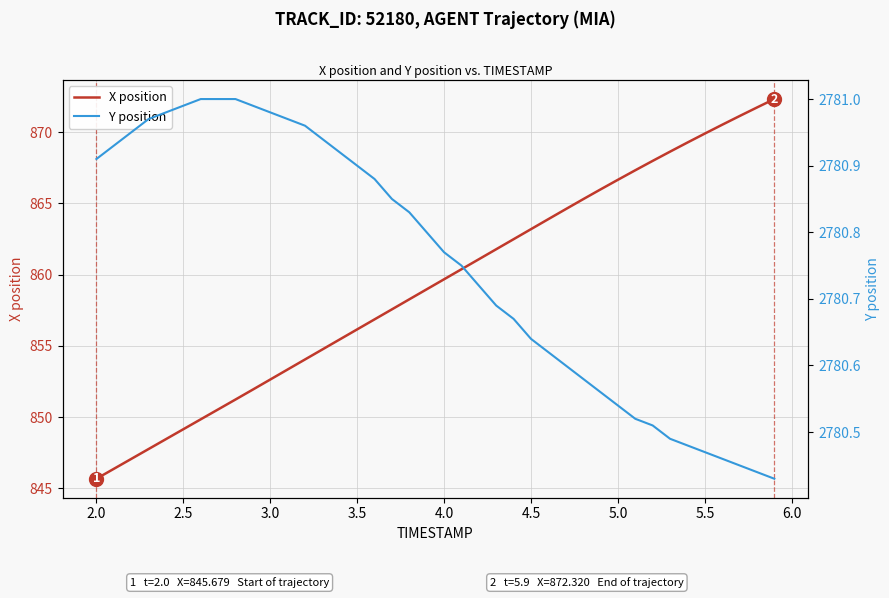

True or false: X position and Y position cross at least once.

False